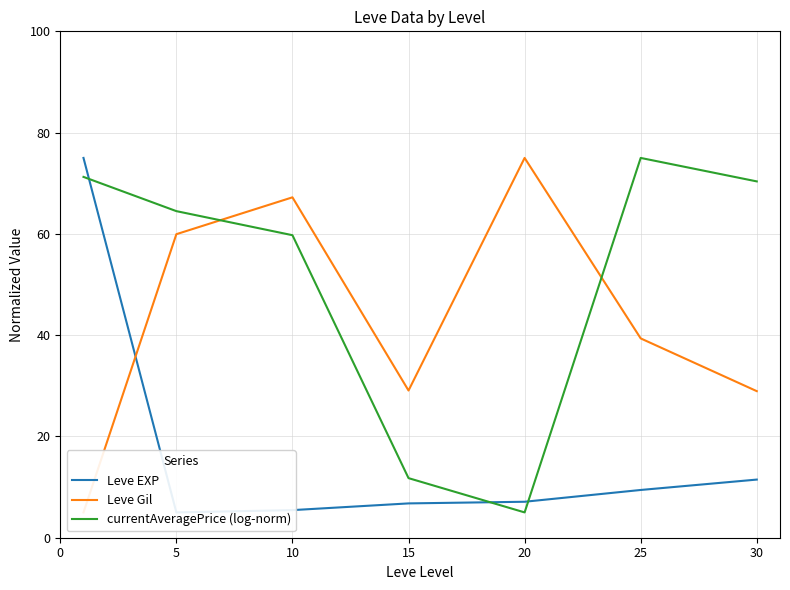

What is the maximum value for currentAveragePrice (log-norm)?

75.0